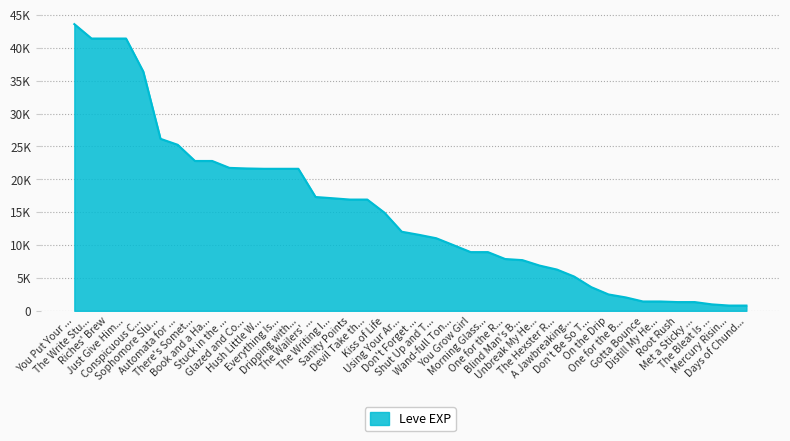

What is the sum of all values?

605250